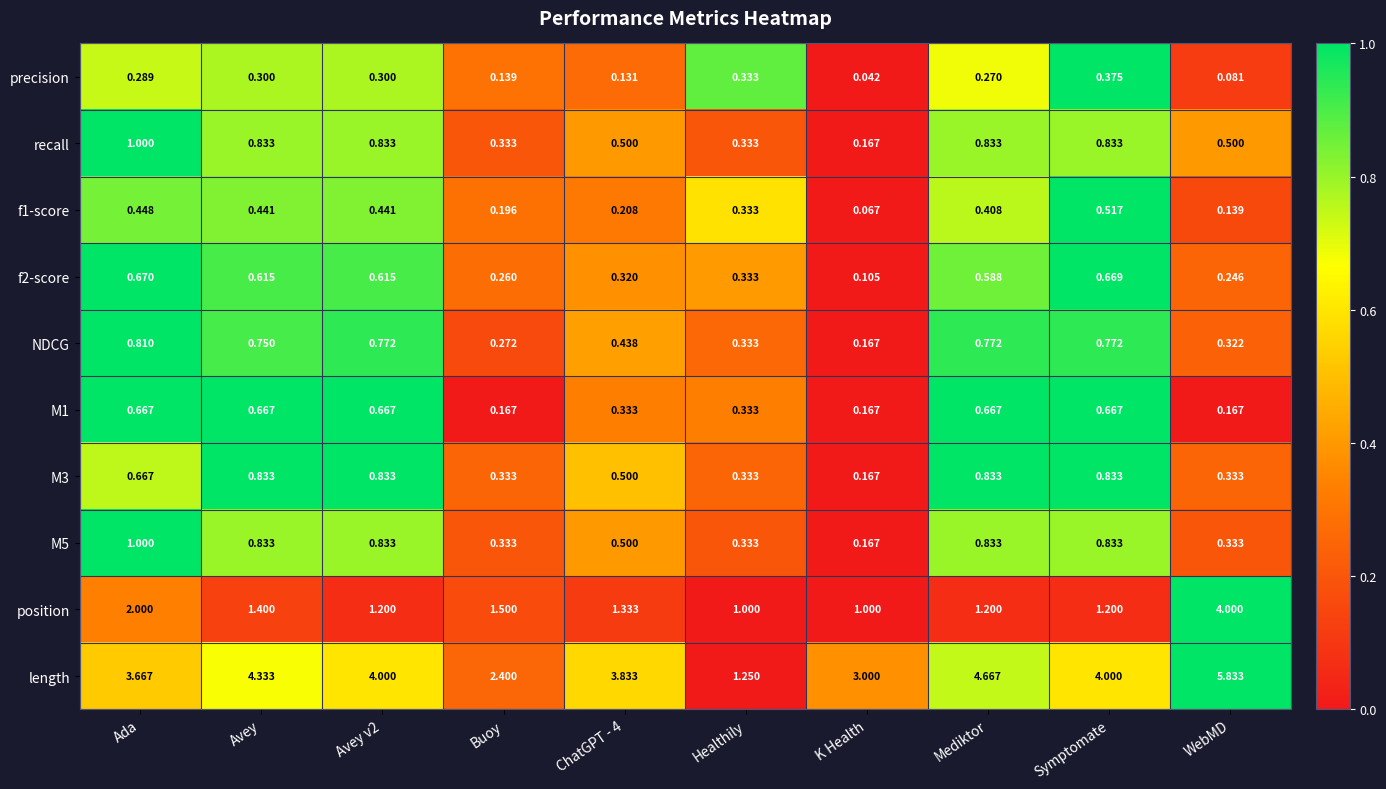

Which category has the highest value across all series?

WebMD